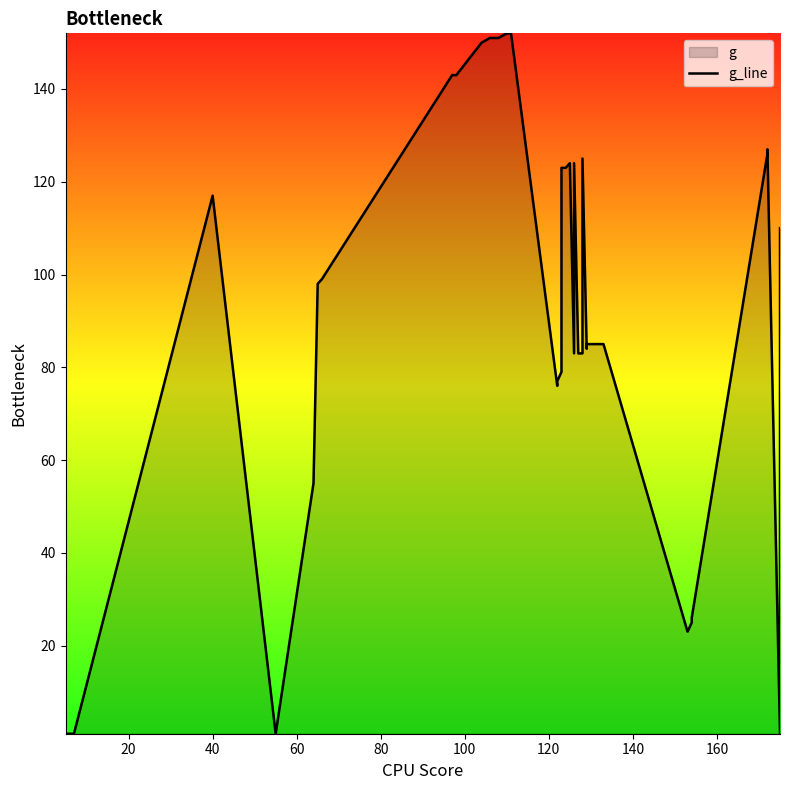

The chart shows a value of 76 at 19. True or false?

False